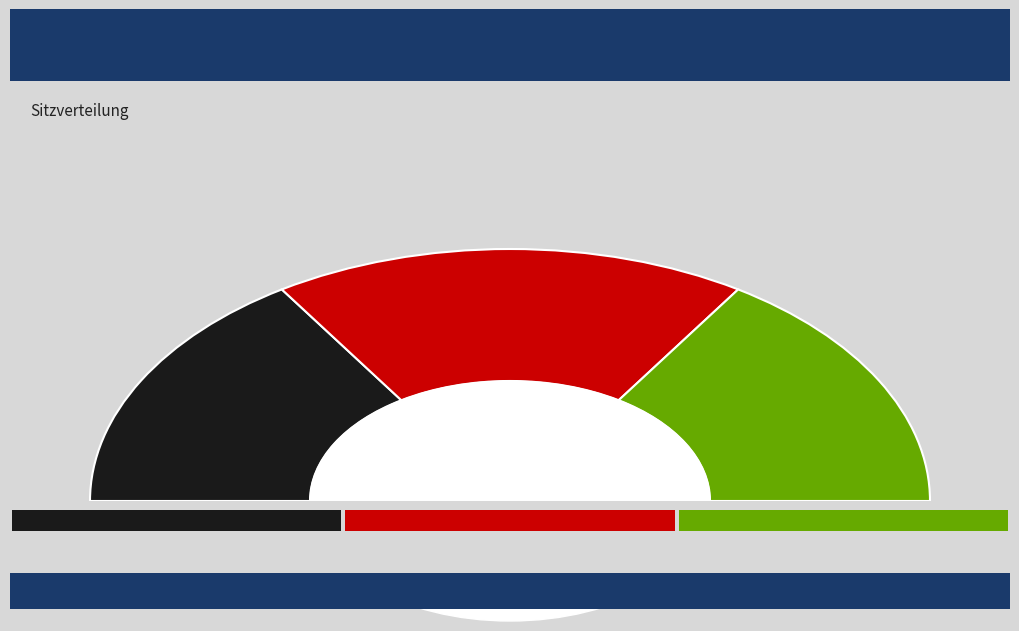

Is it true that 二月久雨简邻父 is 27% of the pie?

False